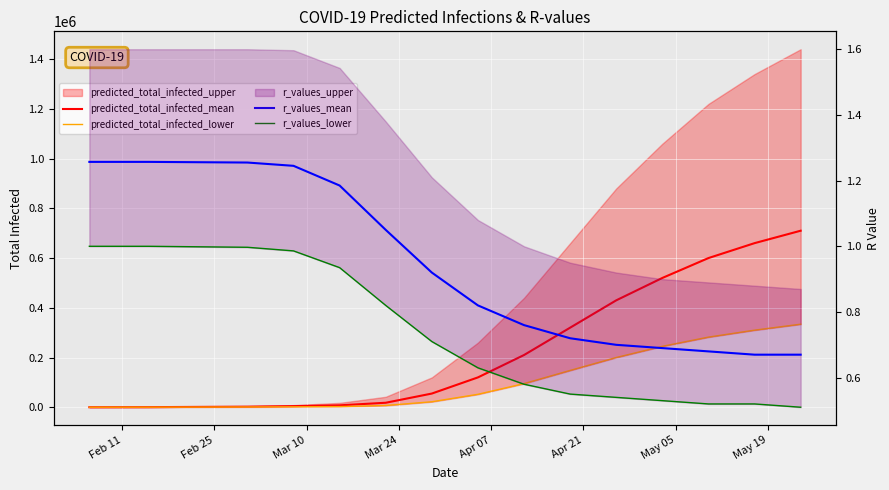

What is the difference between the maximum and second lowest values in the predicted_total_infected_lower series?

333819.0